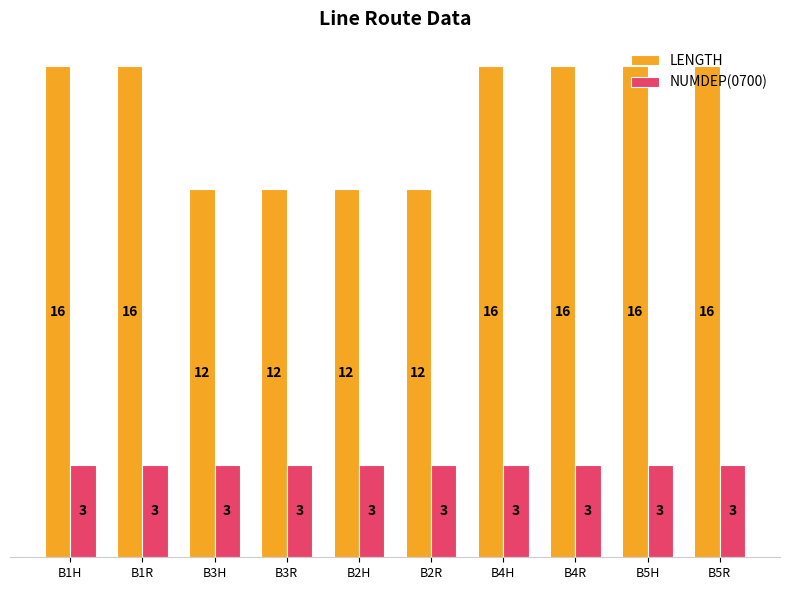

Read the LENGTH value at B2H.

12